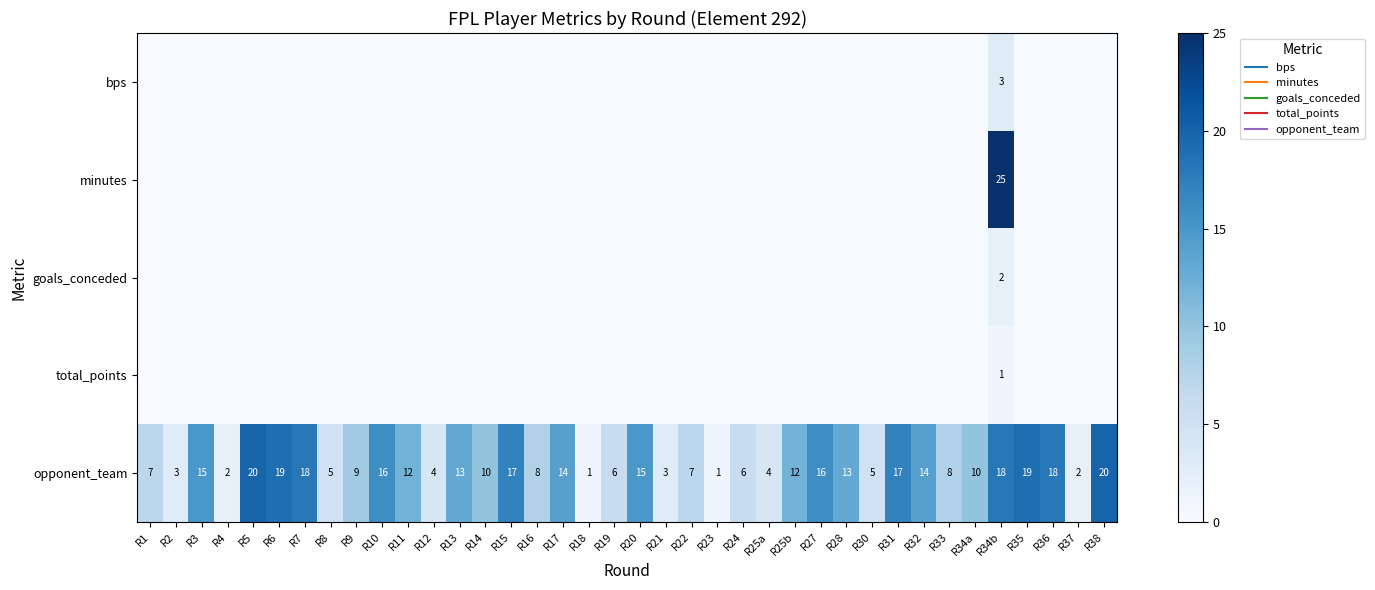

How many distinct data groups are displayed?

5